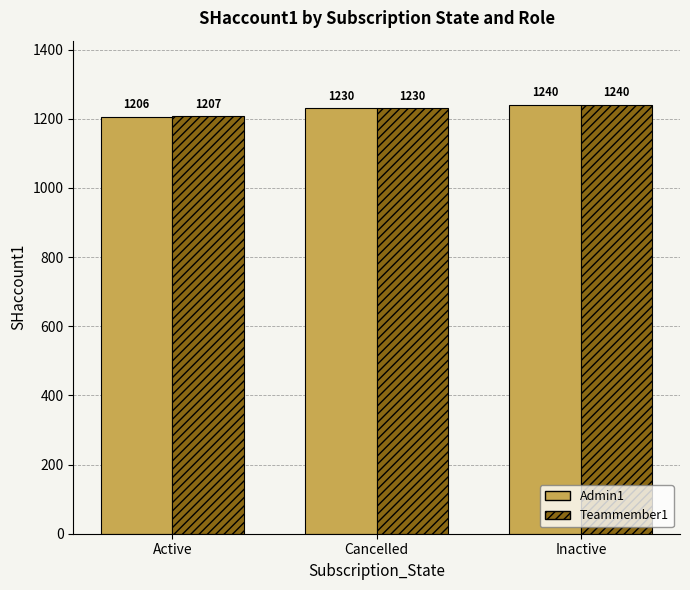

What is the label of the 2nd bar from the left?

Cancelled